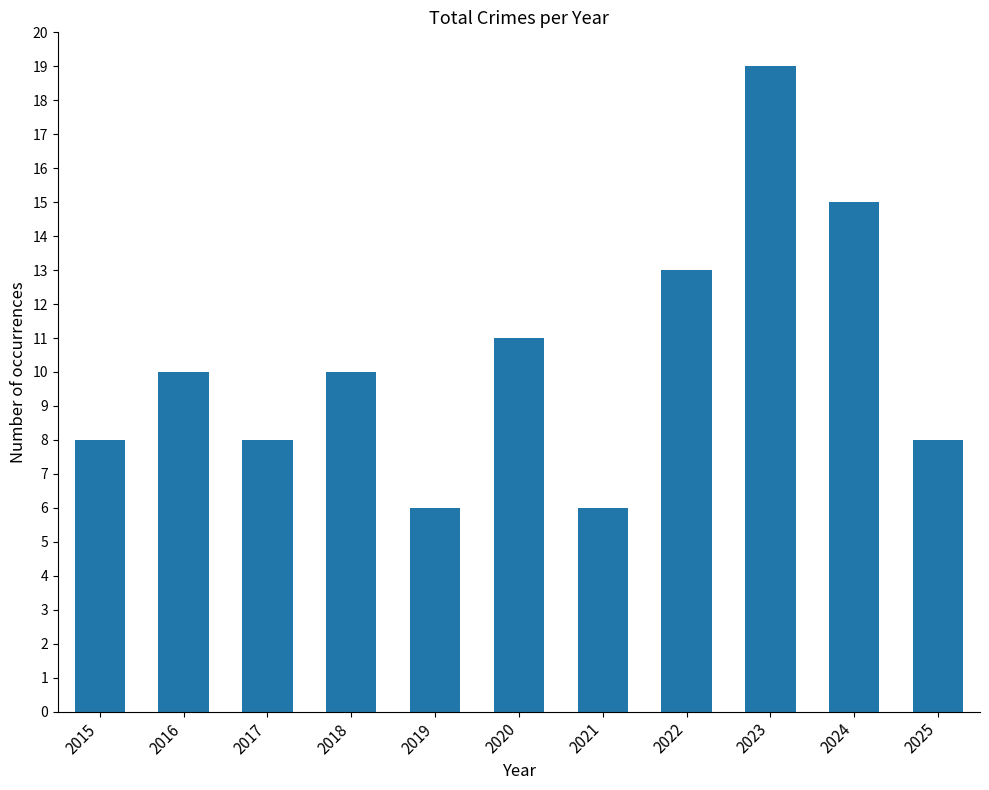

Approximately how many times larger is the value at 2024 compared to 2016?

1.5